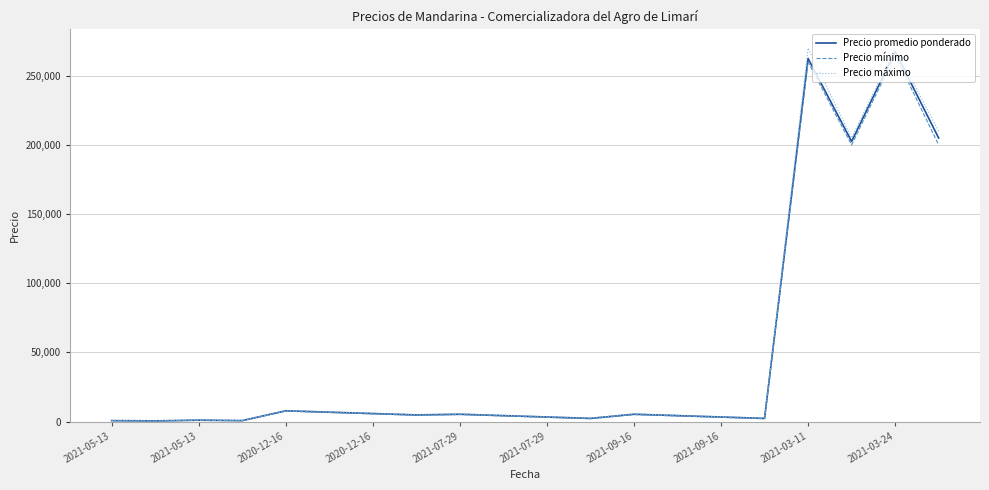

In Precio mínimo, how many points are lower than both neighbors (excluding endpoints)?

6